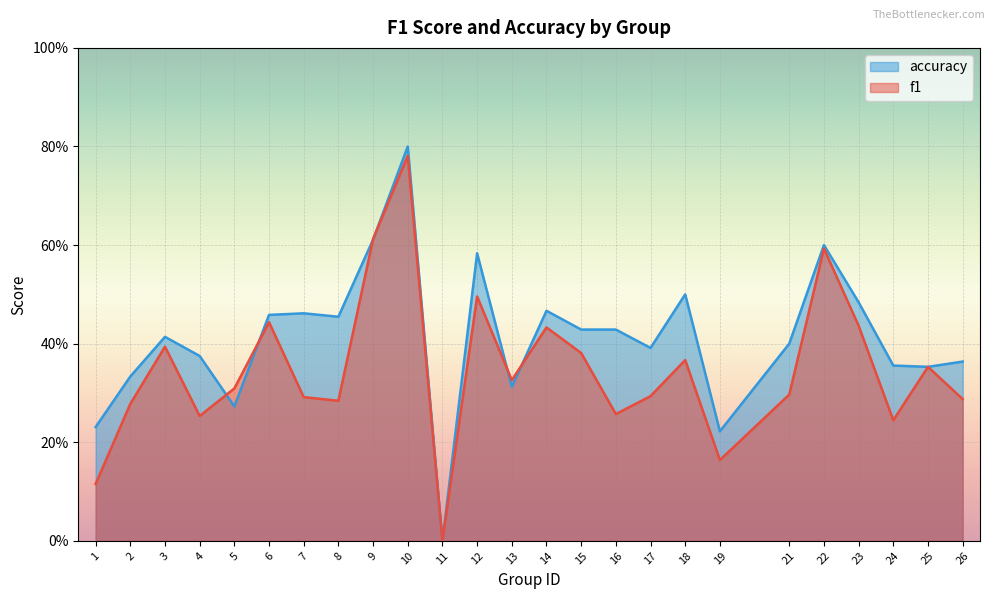

True or false: accuracy has more than 0 interior local peaks.

True